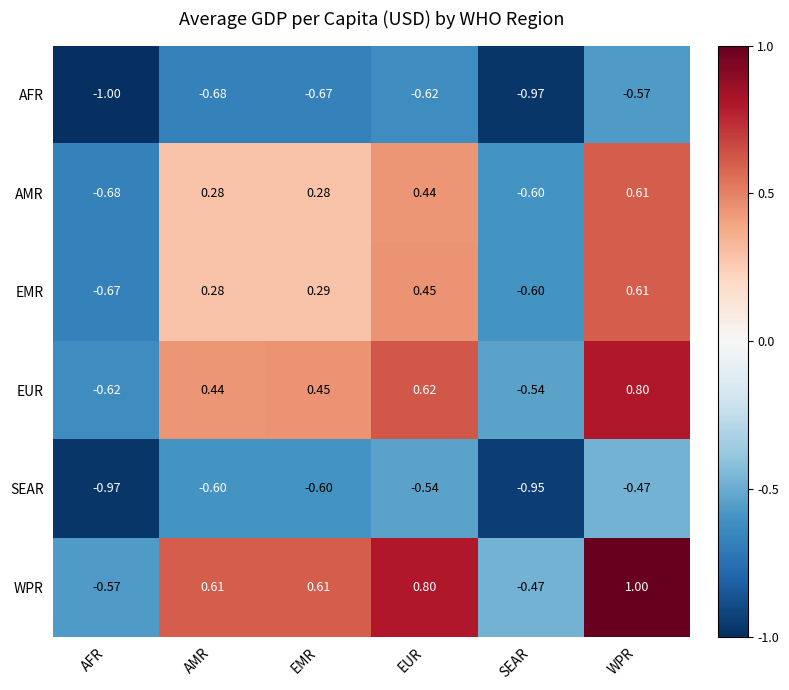

Which series changed the most between AFR and AMR?

WPR